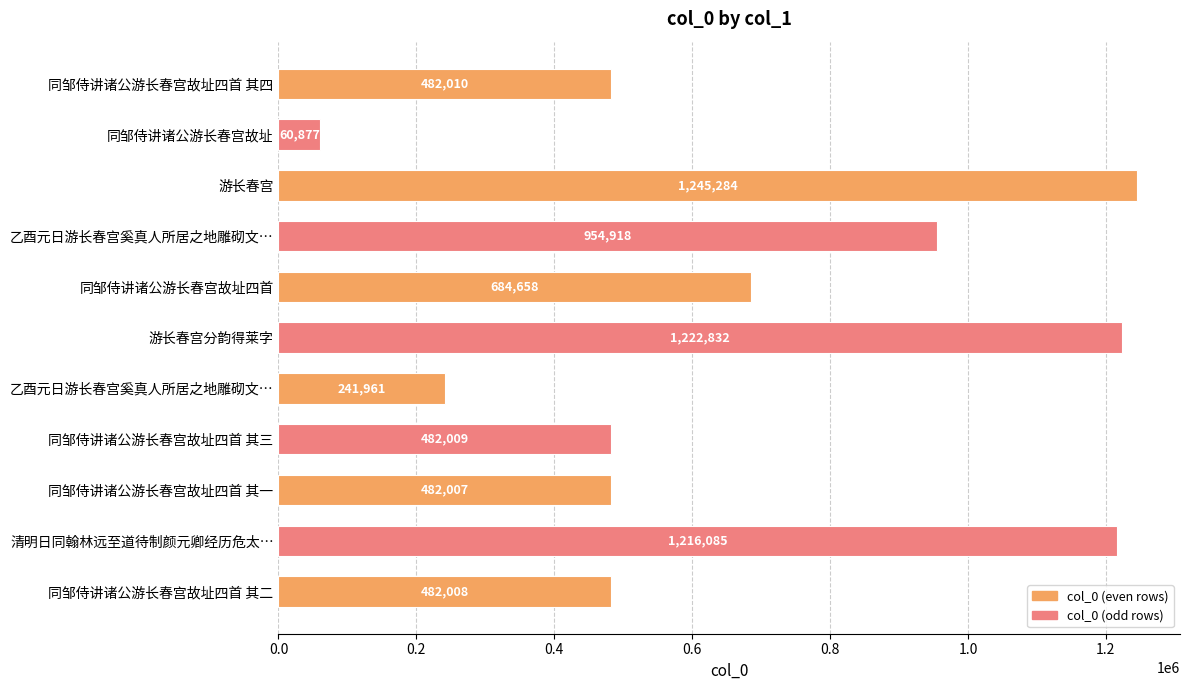

How many bars are there in total?

11